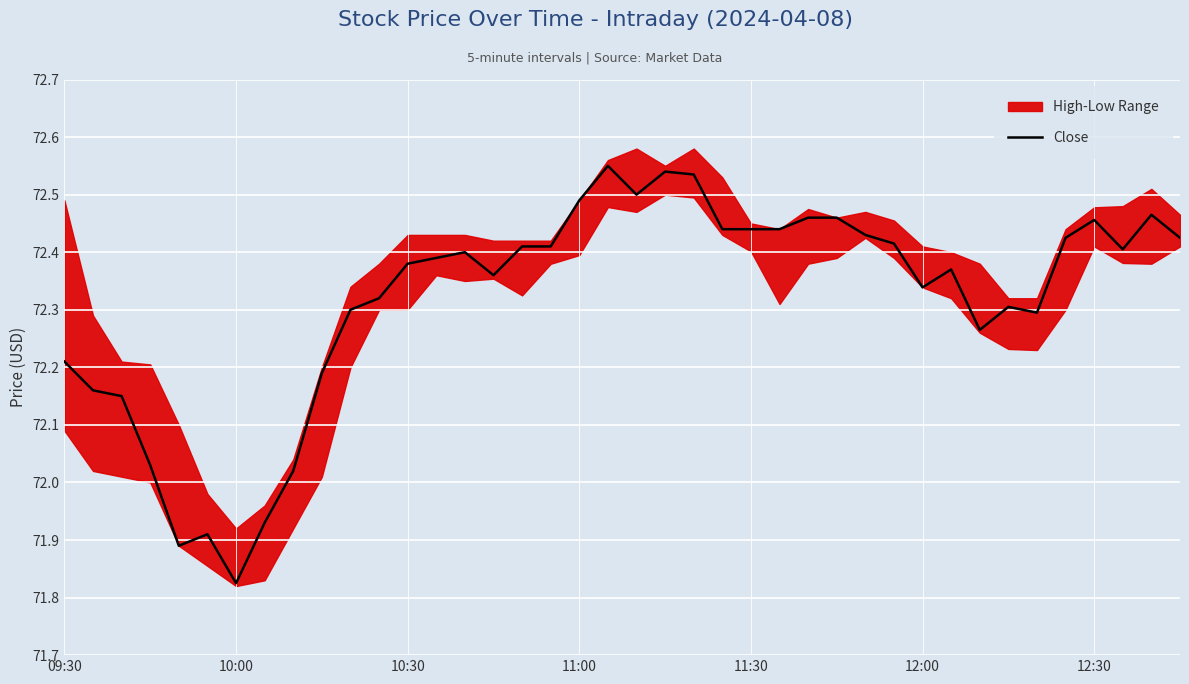

Reading right to left, transcribe all the data shown in this chart.

72.4	72.5	72.4	72.5	72.4	72.3	72.3	72.3	72.4	72.3	72.4	72.4	72.5	72.5	72.4	72.4	72.4	72.5	72.5	72.5	72.6	72.5	72.4	72.4	72.4	72.4	72.4	72.4	72.3	72.3	72.2	72.0	71.9	71.8	71.9	71.9	72.0	72.2	72.2	72.2